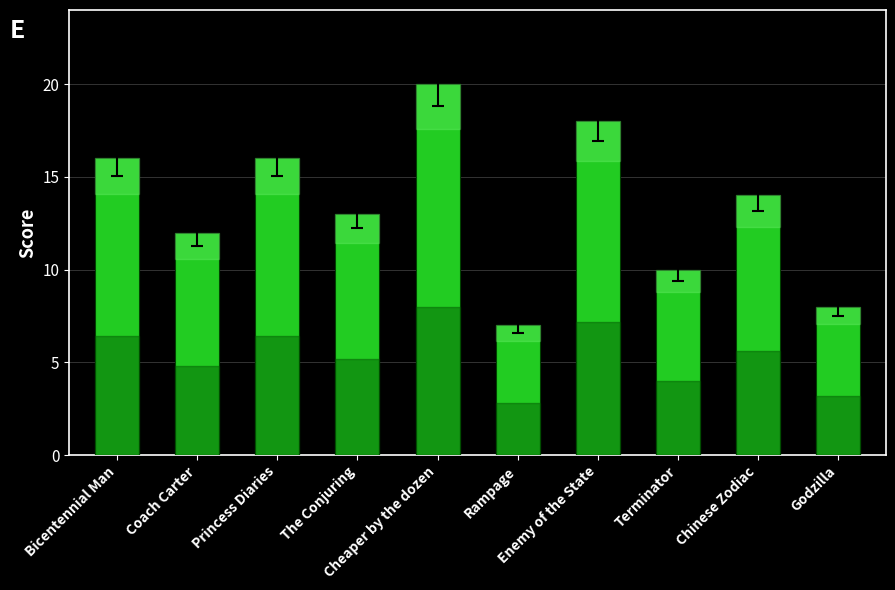

The value at The Conjuring is 13. True or false?

True